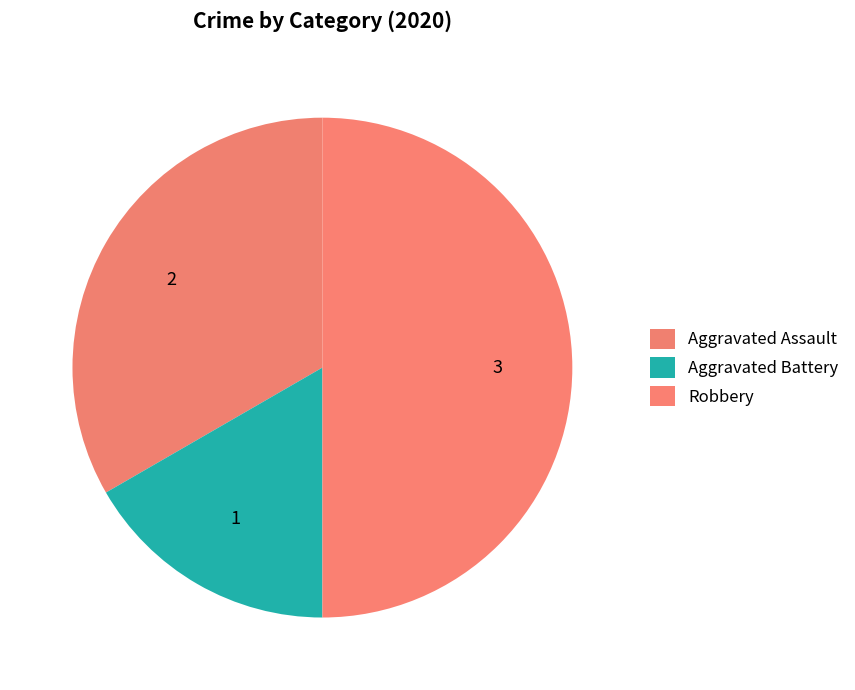

Which category has the smallest portion of the pie?

Aggravated Battery